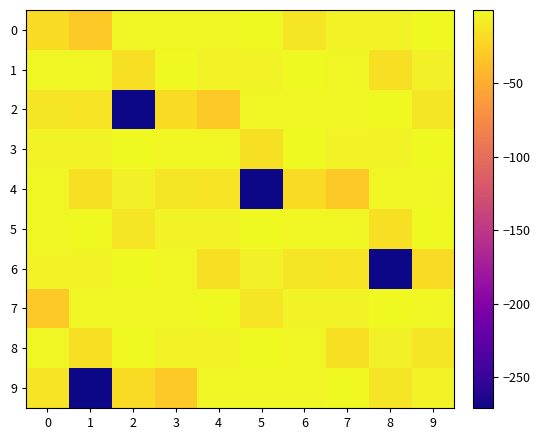

What is the difference between the highest and lowest values at 7?

29.9